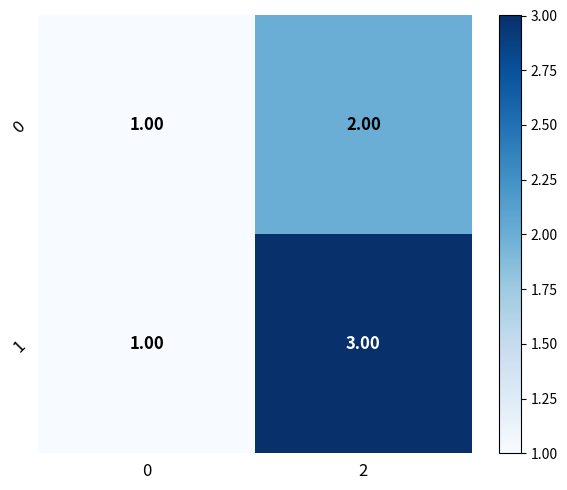

At 2, list the series in order from smallest to largest.

0, 1